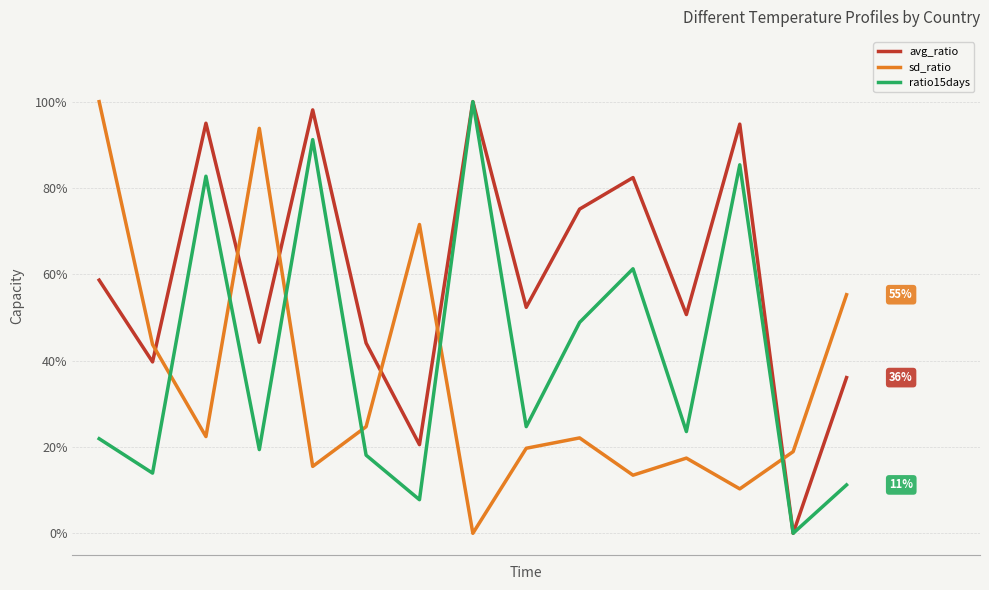

Which series has the largest total across all categories?

avg_ratio